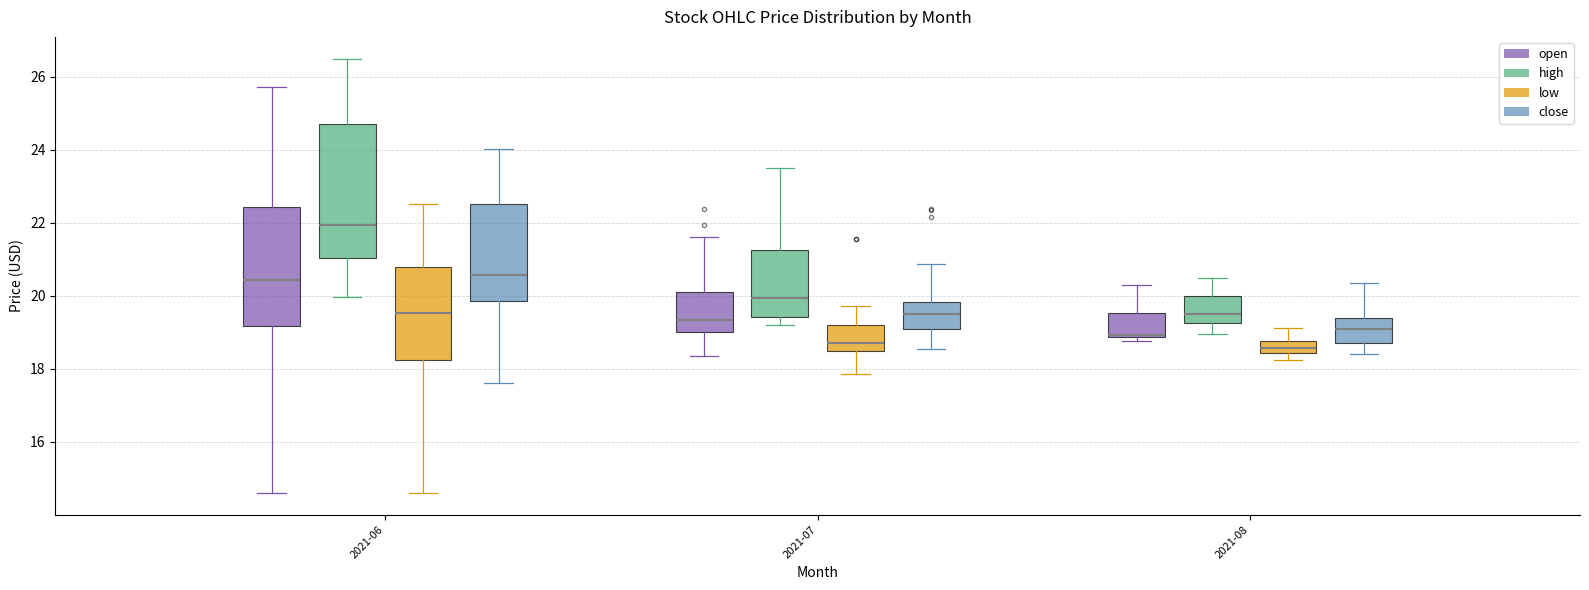

Which box is the tallest, from its lower edge to its upper edge?

2021-06 (high)